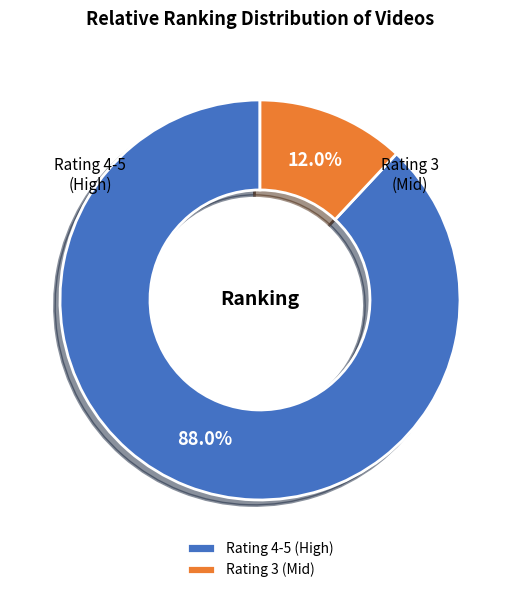

Between Rating 3 (Mid) and Rating 4-5 (High), which is larger?

Rating 4-5 (High)